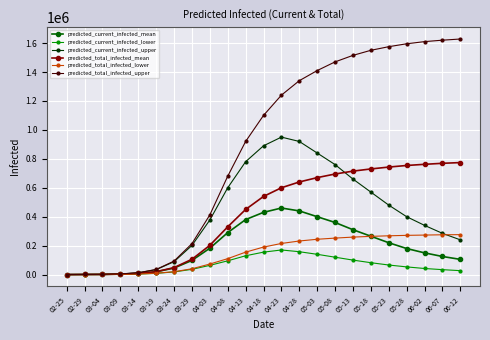

What is the spread (max minus min) of values at 04-28?

1182000